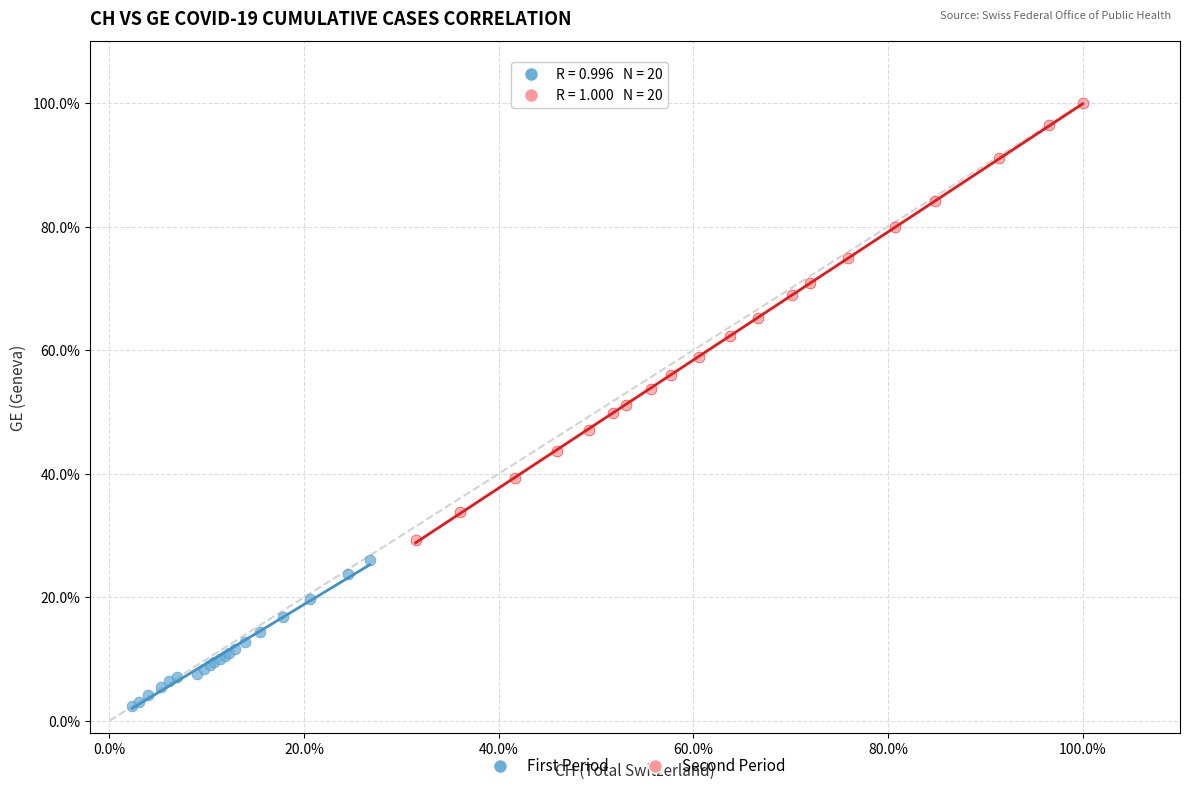

Which series has the widest spread of Y values?

Second Period